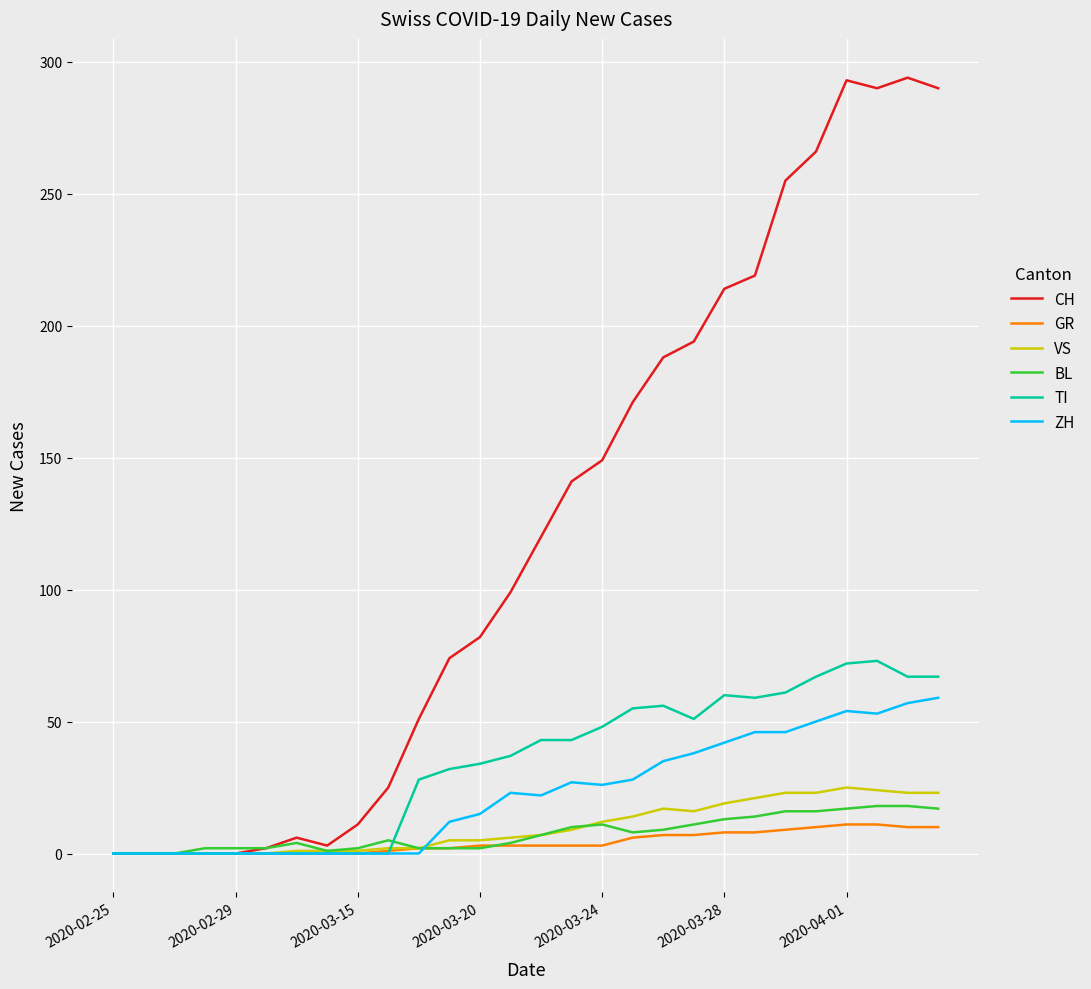

Which series has the widest spread of values?

CH